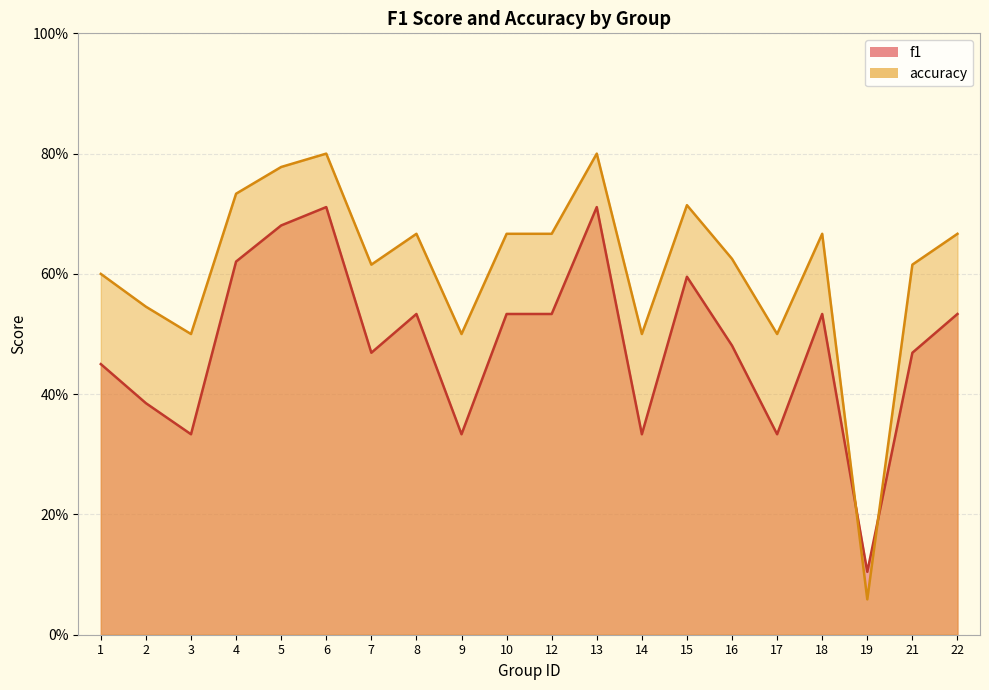

After their last crossing, which series has the higher values: accuracy or f1?

accuracy